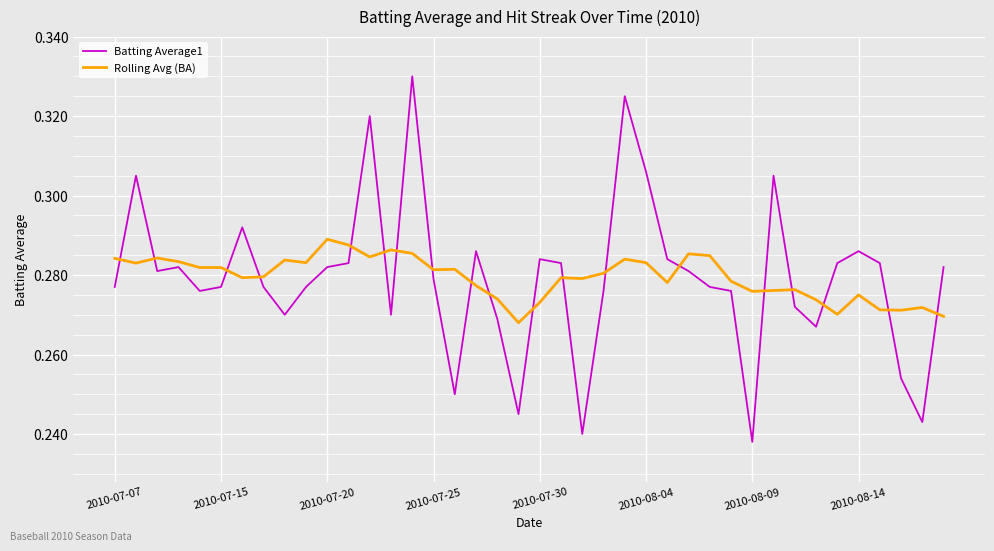

After their last crossing, which series has the higher values: Rolling Avg (BA) or Batting Average1?

Batting Average1